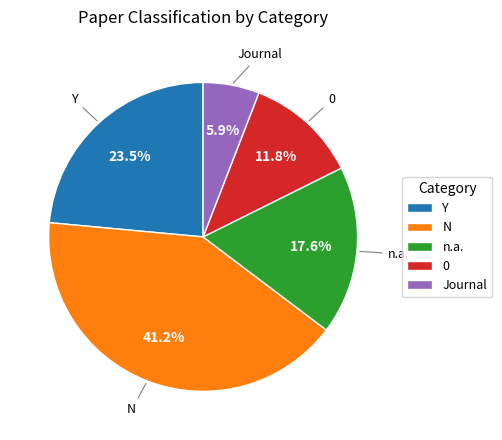

Is it true that Journal is 1% of the pie?

False